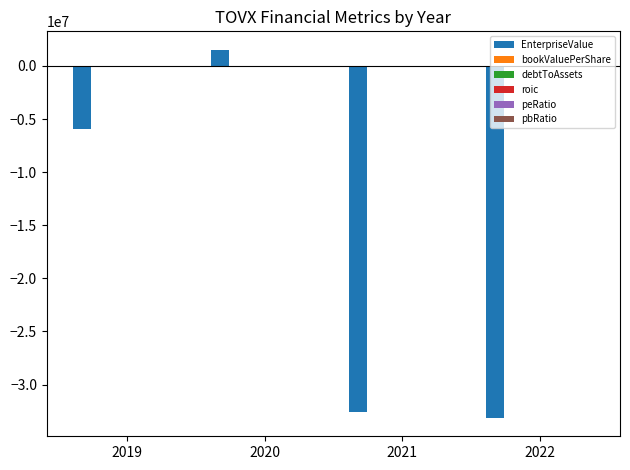

Does the chart contain stacked bars?

No